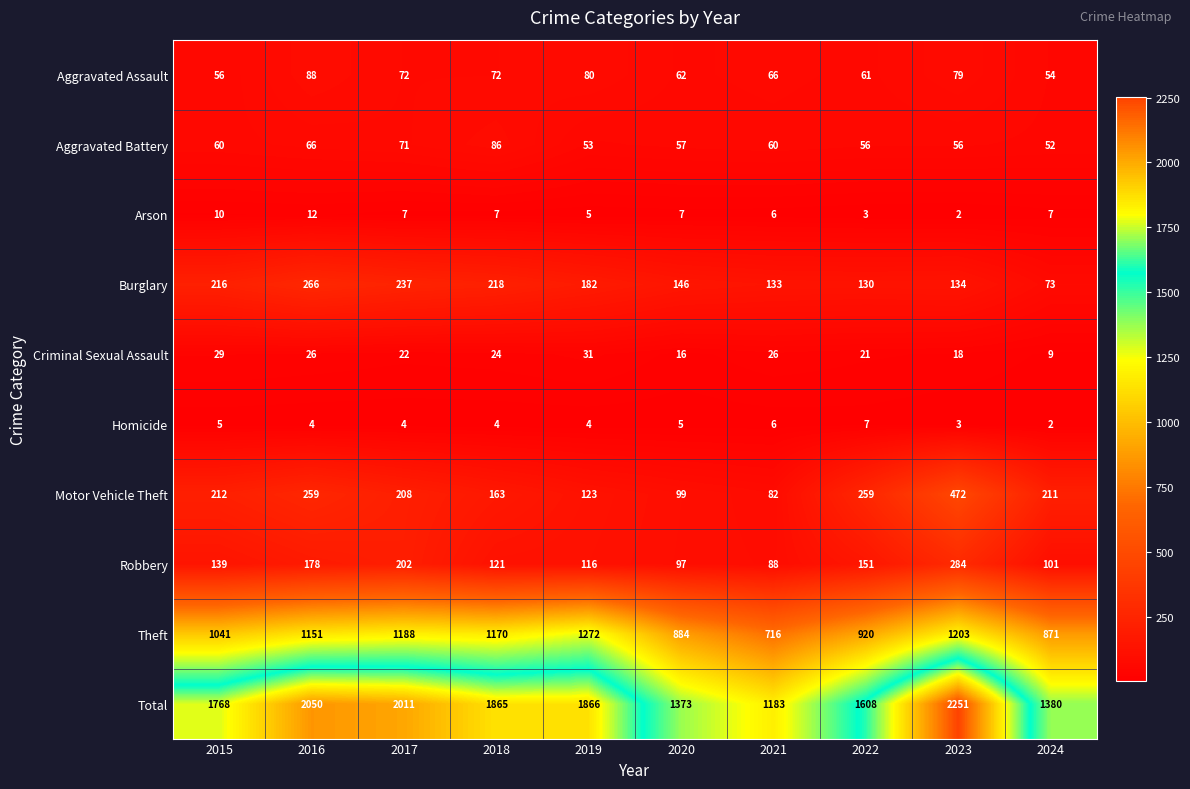

What is the maximum value for Homicide?

7